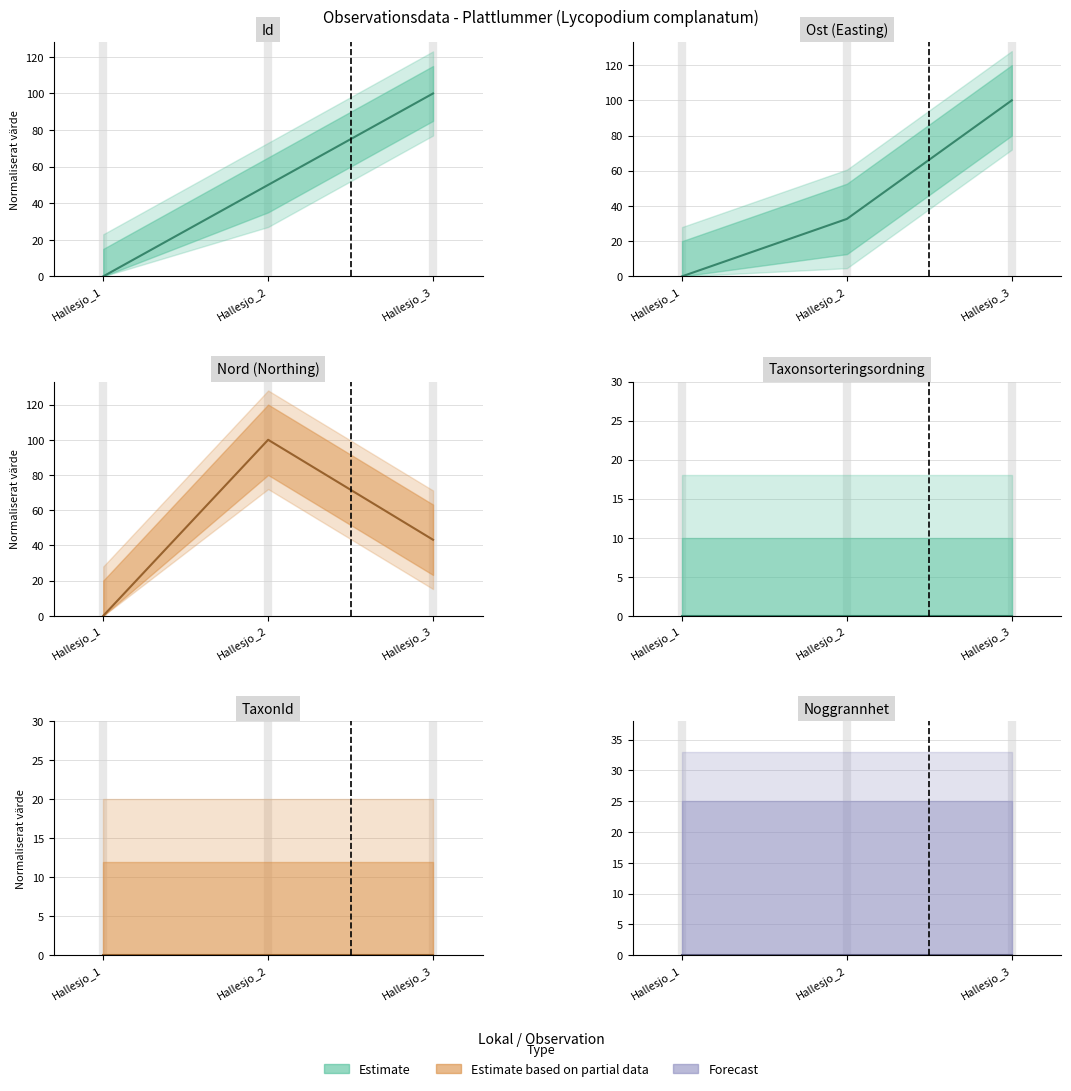

True or false: Id has a value of 50.1 at Hallesjo_3.

False